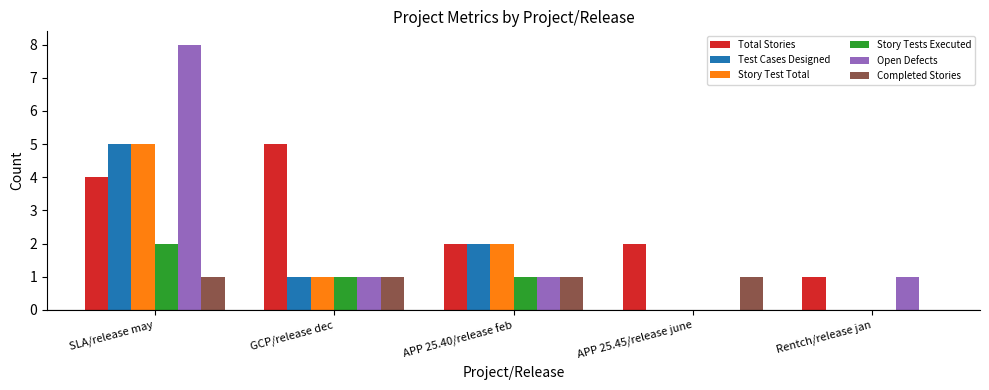

Reading right to left, what are all the values shown in this chart?

Total Stories: Rentch/release jan=1	APP 25.45/release june=2	APP 25.40/release feb=2	GCP/release dec=5	SLA/release may=4
Test Cases Designed: Rentch/release jan=0	APP 25.45/release june=0	APP 25.40/release feb=2	GCP/release dec=1	SLA/release may=5
Story Test Total: Rentch/release jan=0	APP 25.45/release june=0	APP 25.40/release feb=2	GCP/release dec=1	SLA/release may=5
Story Tests Executed: Rentch/release jan=0	APP 25.45/release june=0	APP 25.40/release feb=1	GCP/release dec=1	SLA/release may=2
Open Defects: Rentch/release jan=1	APP 25.45/release june=0	APP 25.40/release feb=1	GCP/release dec=1	SLA/release may=8
Completed Stories: Rentch/release jan=0	APP 25.45/release june=1	APP 25.40/release feb=1	GCP/release dec=1	SLA/release may=1